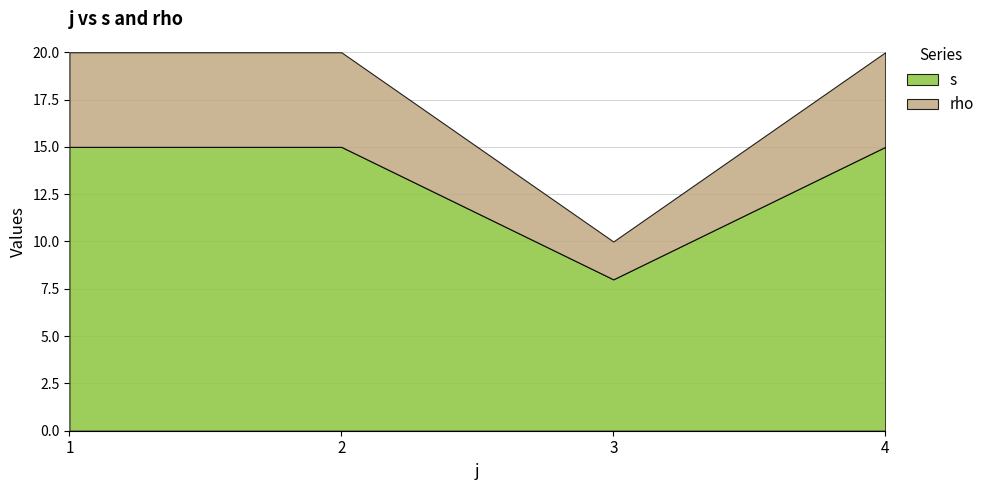

At which label is s closest to 11?

3